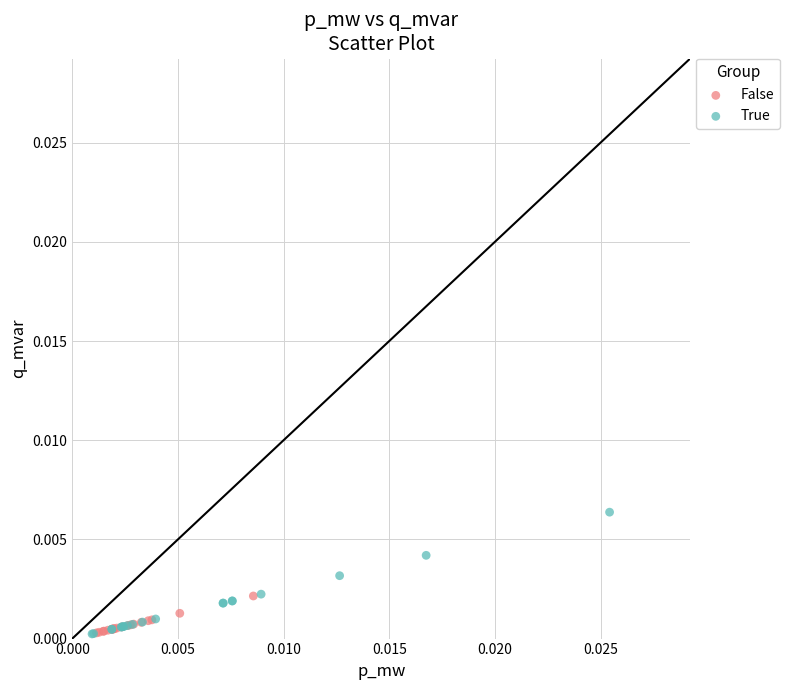

Which series has the widest spread of Y values?

True